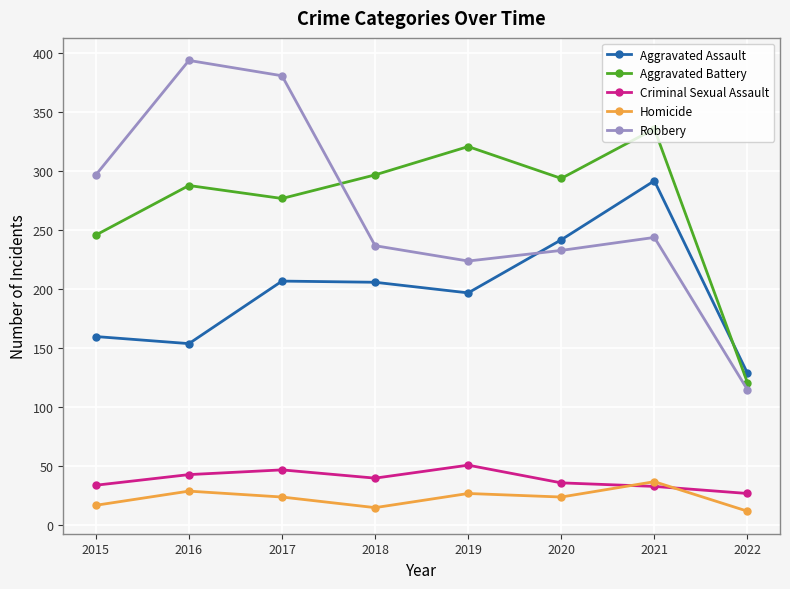

What is the value of the Aggravated Battery point at the 1st from the left?

246